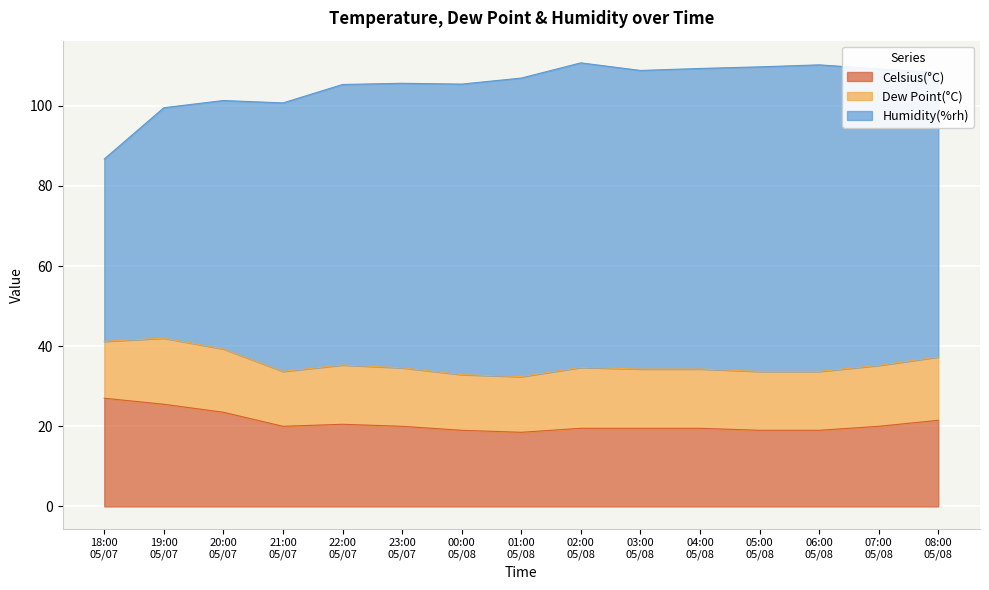

Which series has the largest total across all categories?

Humidity(%rh)